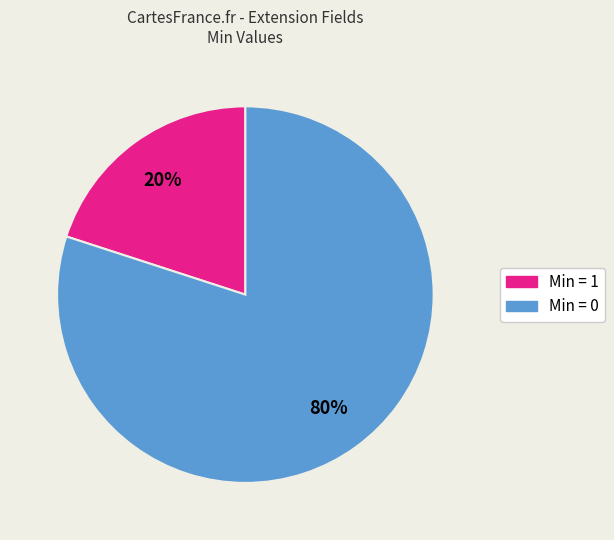

How many segments does this pie chart have?

2